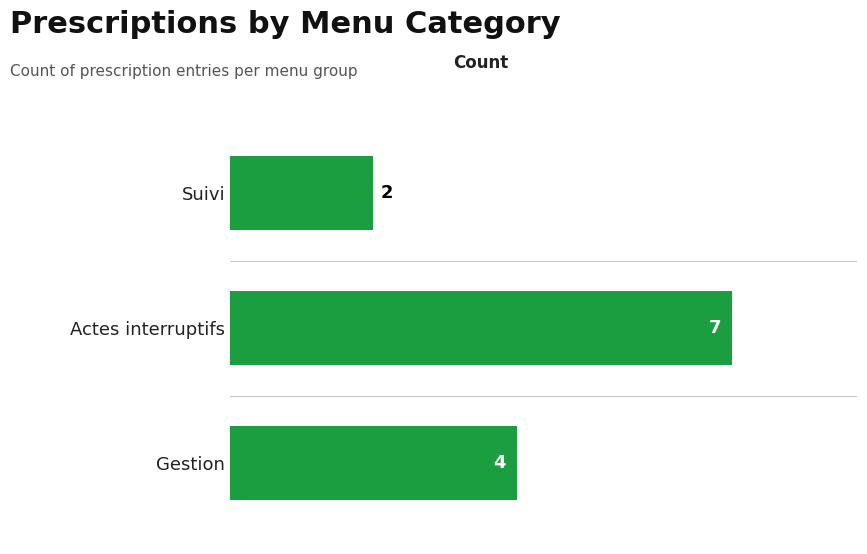

List the labels in order of value, smallest first.

Suivi, Gestion, Actes interruptifs